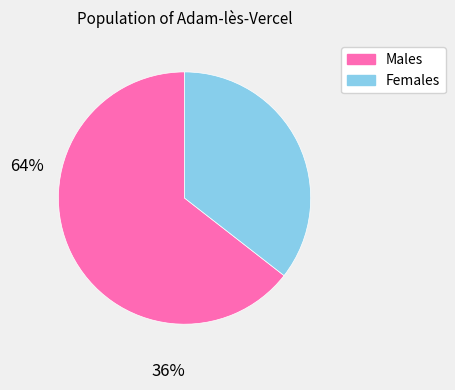

Does any single category account for the majority?

Yes